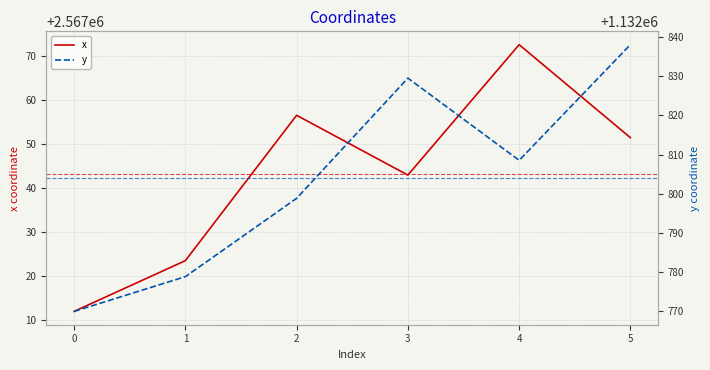

List the series in order of their overall mean, highest first.

x, y